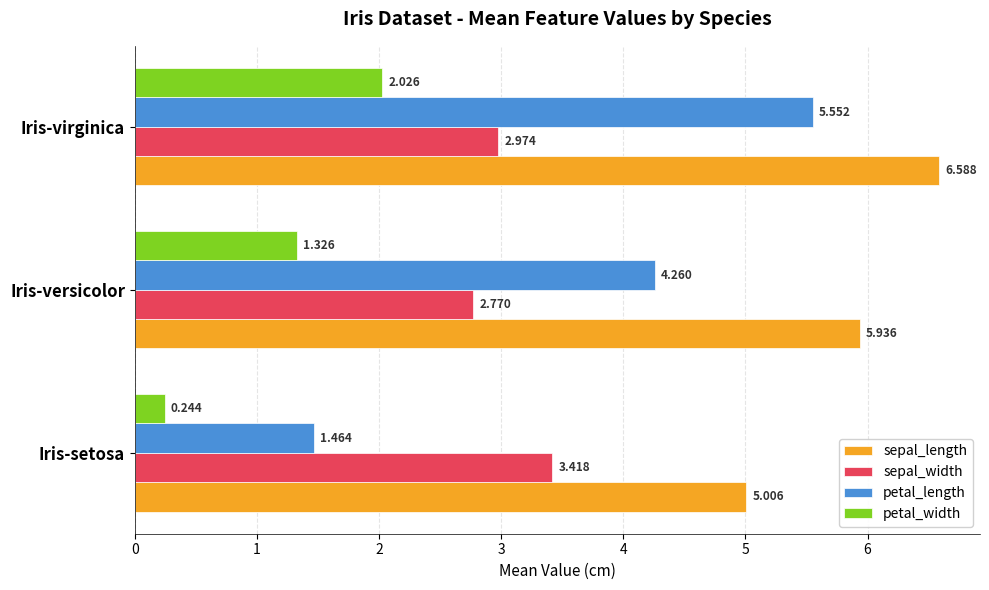

List the series in order of their overall mean, highest first.

sepal_length, petal_length, sepal_width, petal_width